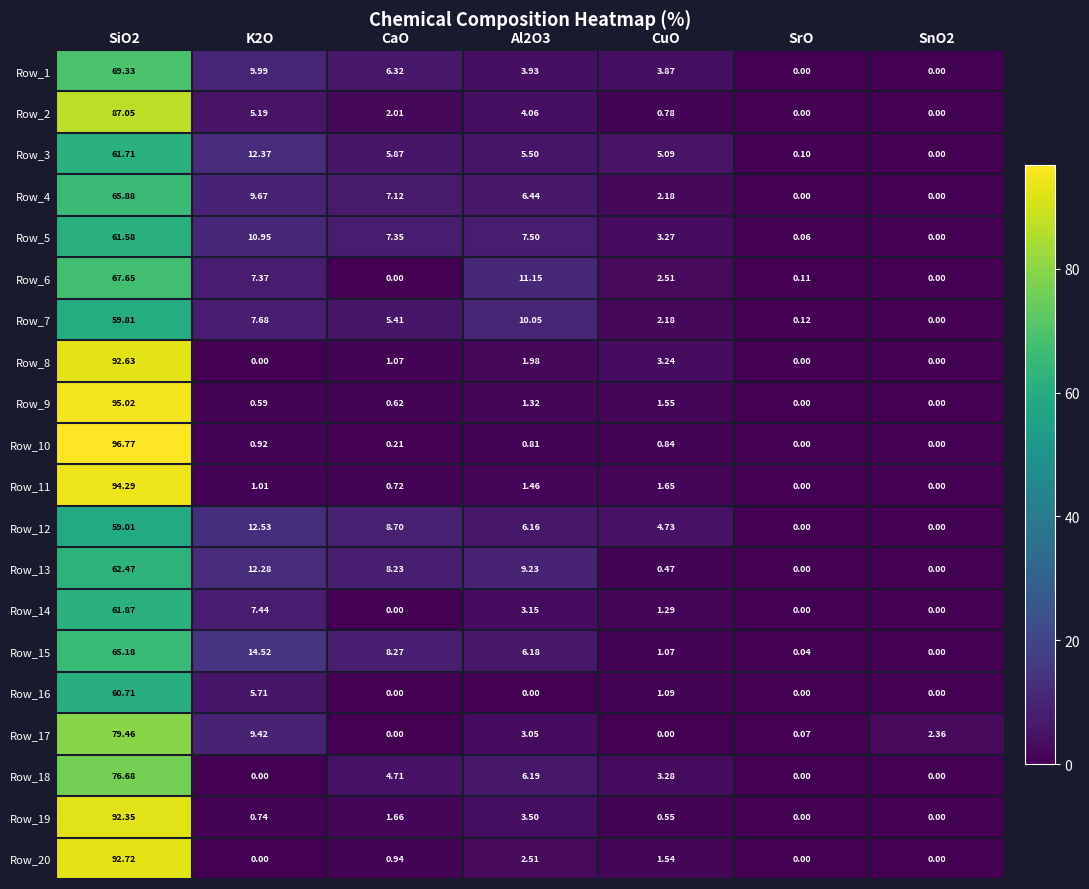

Count the number of categories in the chart.

7